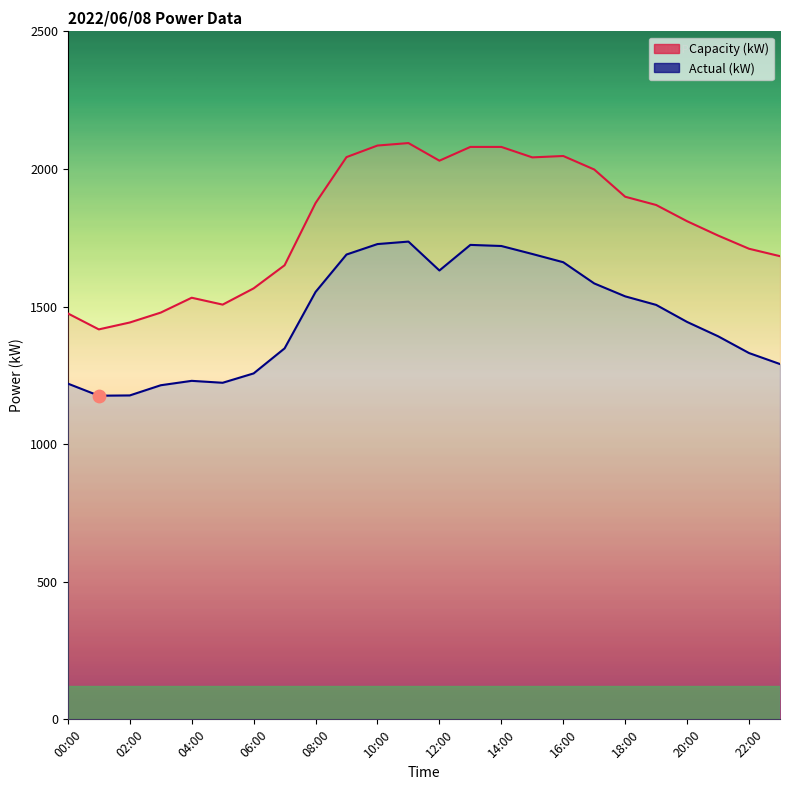

Which series has the largest Y range (max minus min)?

Capacity (kW)